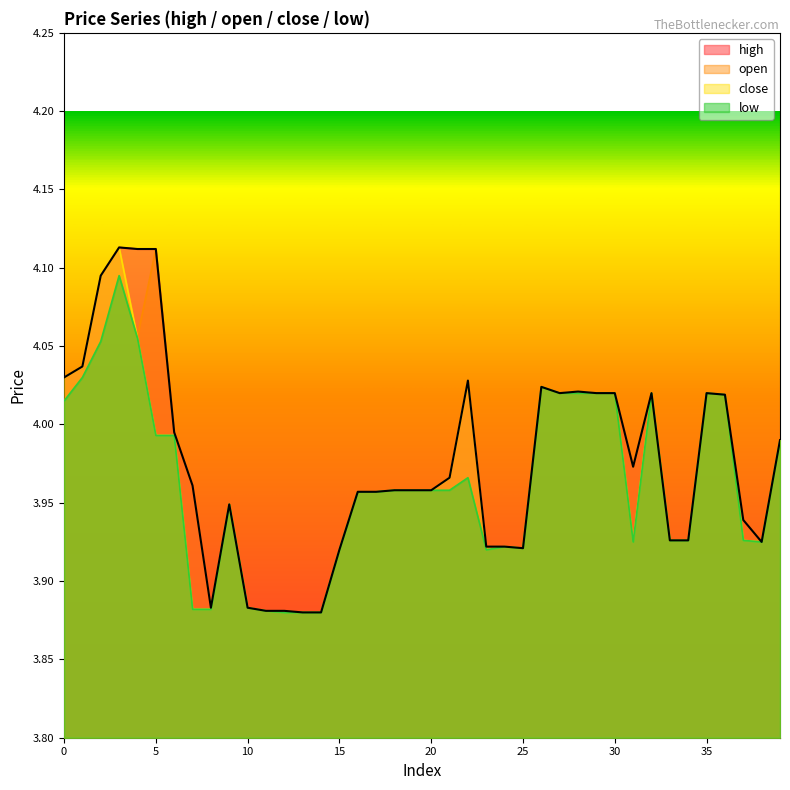

What is the minimum value for open?

3.9